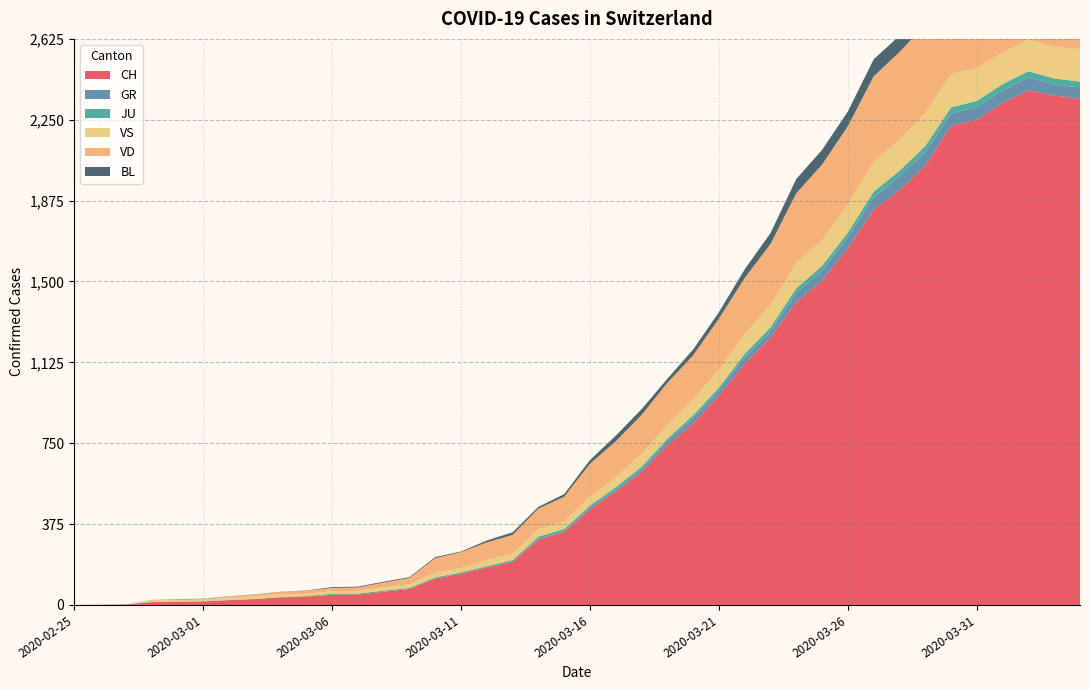

Reading right to left, transcribe all the data shown in this chart.

CH: 2020-04-04=2349	2020-04-03=2363	2020-04-02=2387	2020-04-01=2328	2020-03-31=2251	2020-03-30=2222	2020-03-29=2038	2020-03-28=1924	2020-03-27=1834	2020-03-26=1654	2020-03-25=1505	2020-03-24=1404	2020-03-23=1241	2020-03-22=1120	2020-03-21=971	2020-03-20=842	2020-03-19=741	2020-03-18=617	2020-03-17=526	2020-03-16=443	2020-03-15=339	2020-03-14=303	2020-03-13=200	2020-03-12=174	2020-03-11=145	2020-03-10=123	2020-03-09=74	2020-03-08=61	2020-03-07=48	2020-03-06=47	2020-03-05=39	2020-03-04=35	2020-03-03=27	2020-03-02=22	2020-03-01=16	2020-02-29=15	2020-02-28=13	2020-02-27=2	2020-02-26=1	2020-02-25=0
GR: 2020-04-04=52	2020-04-03=51	2020-04-02=60	2020-04-01=59	2020-03-31=58	2020-03-30=58	2020-03-29=63	2020-03-28=63	2020-03-27=58	2020-03-26=52	2020-03-25=45	2020-03-24=43	2020-03-23=29	2020-03-22=27	2020-03-21=24	2020-03-20=24	2020-03-19=18	2020-03-18=13	2020-03-17=9	2020-03-16=9	2020-03-15=0	2020-03-14=6	2020-03-13=0	2020-03-12=0	2020-03-11=0	2020-03-10=0	2020-03-09=0	2020-03-08=0	2020-03-07=0	2020-03-06=0	2020-03-05=0	2020-03-04=0	2020-03-03=0	2020-03-02=0	2020-03-01=0	2020-02-29=0	2020-02-28=0	2020-02-27=0	2020-02-26=0	2020-02-25=0
JU: 2020-04-04=27	2020-04-03=28	2020-04-02=29	2020-04-01=29	2020-03-31=29	2020-03-30=28	2020-03-29=28	2020-03-28=27	2020-03-27=25	2020-03-26=22	2020-03-25=23	2020-03-24=22	2020-03-23=18	2020-03-22=18	2020-03-21=13	2020-03-20=14	2020-03-19=12	2020-03-18=11	2020-03-17=11	2020-03-16=9	2020-03-15=13	2020-03-14=8	2020-03-13=8	2020-03-12=6	2020-03-11=6	2020-03-10=5	2020-03-09=5	2020-03-08=5	2020-03-07=5	2020-03-06=5	2020-03-05=2	2020-03-04=1	2020-03-03=1	2020-03-02=1	2020-03-01=1	2020-02-29=1	2020-02-28=1	2020-02-27=1	2020-02-26=0	2020-02-25=0
VS: 2020-04-04=150	2020-04-03=147	2020-04-02=147	2020-04-01=147	2020-03-31=153	2020-03-30=154	2020-03-29=153	2020-03-28=143	2020-03-27=138	2020-03-26=129	2020-03-25=119	2020-03-24=118	2020-03-23=104	2020-03-22=92	2020-03-21=83	2020-03-20=73	2020-03-19=64	2020-03-18=59	2020-03-17=47	2020-03-16=42	2020-03-15=36	2020-03-14=34	2020-03-13=30	2020-03-12=28	2020-03-11=21	2020-03-10=20	2020-03-09=17	2020-03-08=16	2020-03-07=12	2020-03-06=12	2020-03-05=11	2020-03-04=13	2020-03-03=12	2020-03-02=10	2020-03-01=7	2020-02-29=6	2020-02-28=6	2020-02-27=0	2020-02-26=0	2020-02-25=0
VD: 2020-04-04=393	2020-04-03=395	2020-04-02=406	2020-04-01=420	2020-03-31=420	2020-03-30=411	2020-03-29=410	2020-03-28=408	2020-03-27=397	2020-03-26=364	2020-03-25=351	2020-03-24=323	2020-03-23=282	2020-03-22=260	2020-03-21=237	2020-03-20=205	2020-03-19=195	2020-03-18=181	2020-03-17=166	2020-03-16=152	2020-03-15=114	2020-03-14=96	2020-03-13=87	2020-03-12=82	2020-03-11=73	2020-03-10=69	2020-03-09=29	2020-03-08=22	2020-03-07=16	2020-03-06=15	2020-03-05=14	2020-03-04=11	2020-03-03=8	2020-03-02=6	2020-03-01=4	2020-02-29=4	2020-02-28=4	2020-02-27=0	2020-02-26=0	2020-02-25=0
BL: 2020-04-04=73	2020-04-03=82	2020-04-02=81	2020-04-01=86	2020-03-31=88	2020-03-30=86	2020-03-29=99	2020-03-28=75	2020-03-27=79	2020-03-26=68	2020-03-25=68	2020-03-24=66	2020-03-23=51	2020-03-22=40	2020-03-21=30	2020-03-20=27	2020-03-19=19	2020-03-18=27	2020-03-17=26	2020-03-16=17	2020-03-15=12	2020-03-14=8	2020-03-13=12	2020-03-12=9	2020-03-11=3	2020-03-10=5	2020-03-09=4	2020-03-08=4	2020-03-07=4	2020-03-06=4	2020-03-05=1	2020-03-04=1	2020-03-03=1	2020-03-02=1	2020-03-01=1	2020-02-29=1	2020-02-28=0	2020-02-27=0	2020-02-26=0	2020-02-25=0